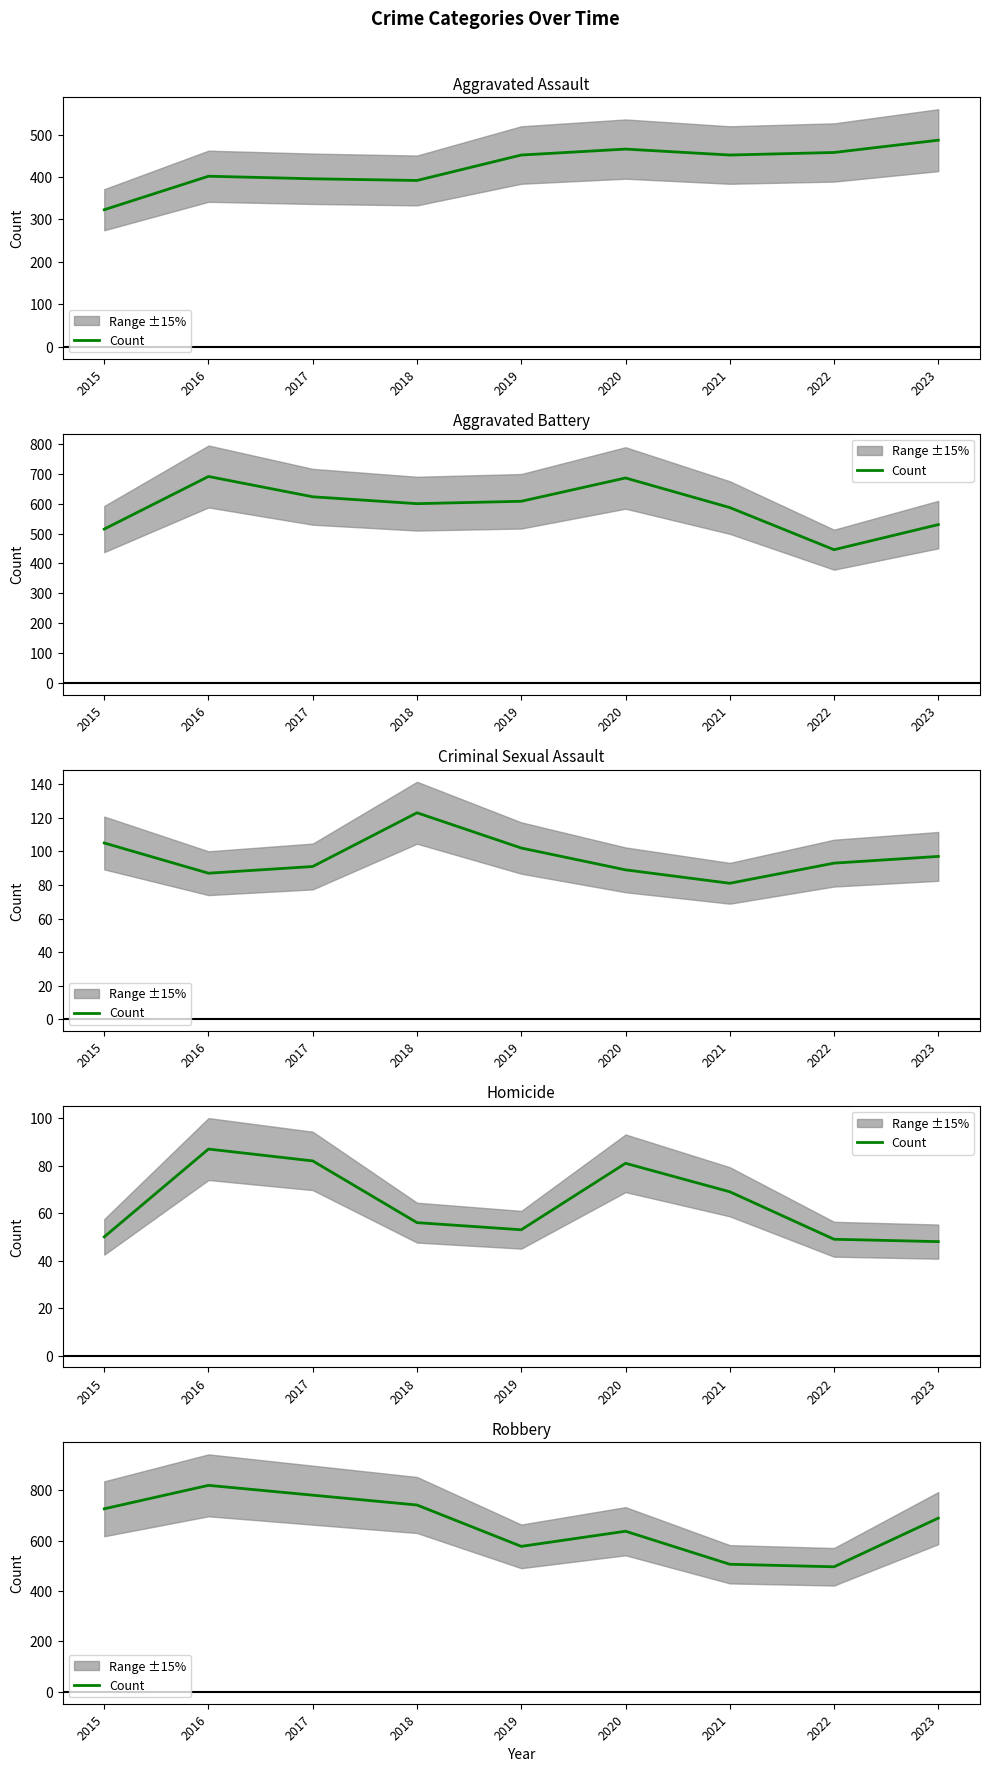

How many data points are less than 689?

4